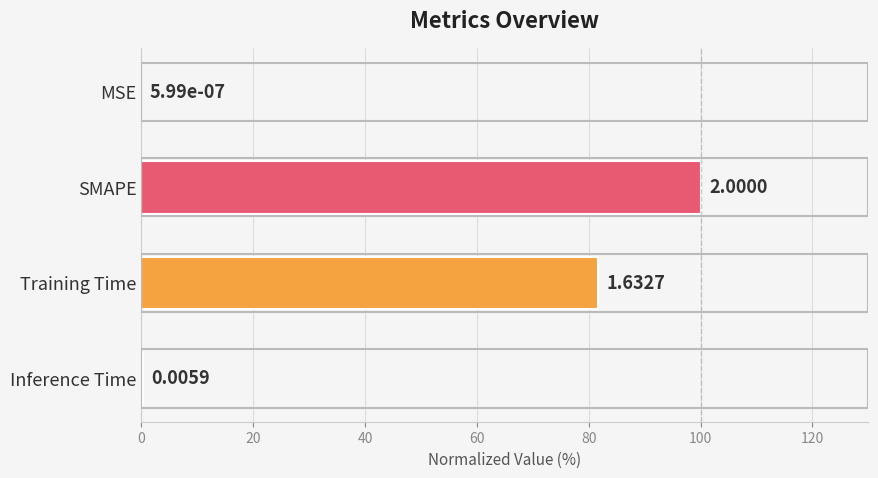

Between SMAPE and MSE, which is larger?

SMAPE